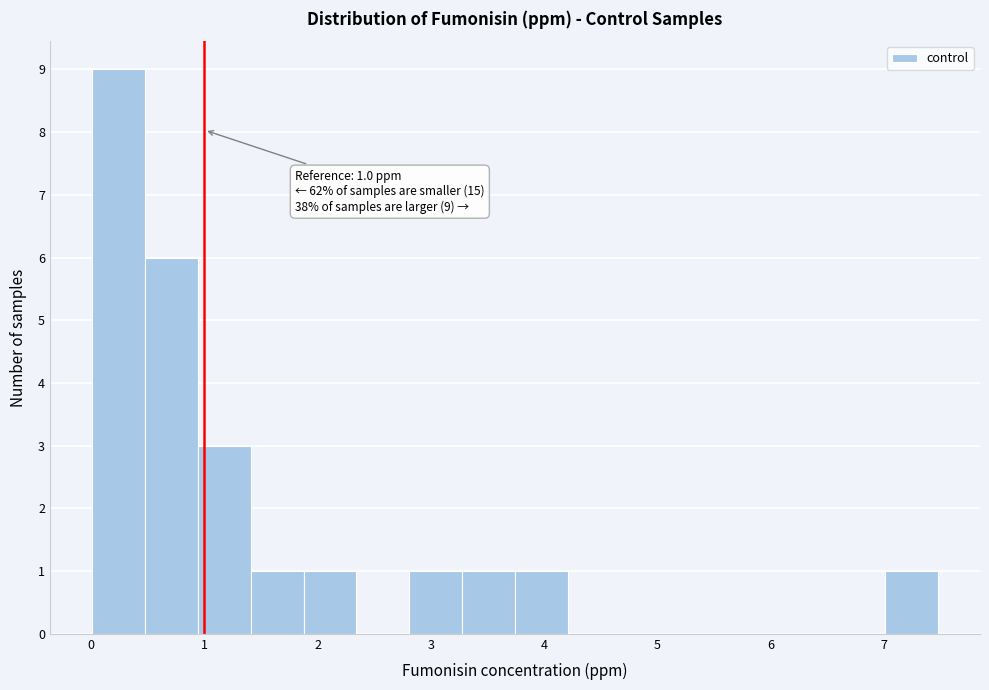

Over which range of the x-axis is the bar tallest?

0.0 to 0.5